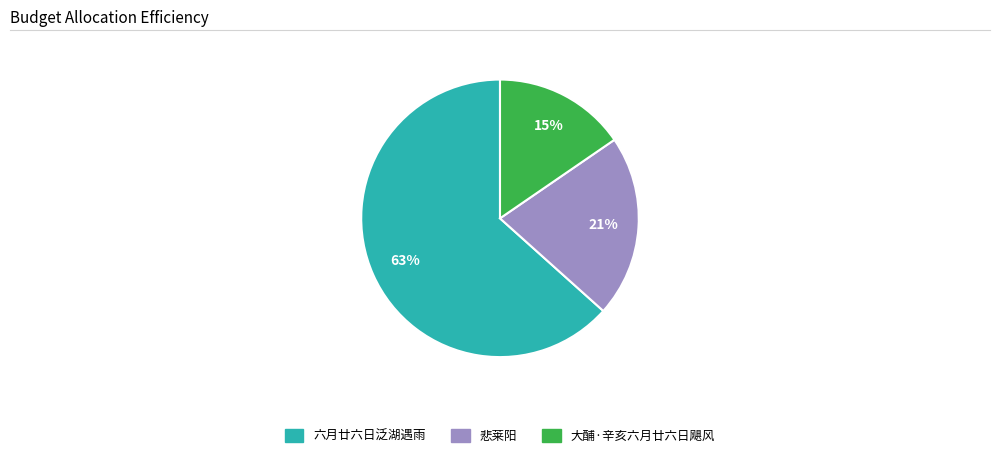

Approximately how many times larger is the value at 大酺·辛亥六月廿六日飓风 compared to 悲莱阳?

0.7